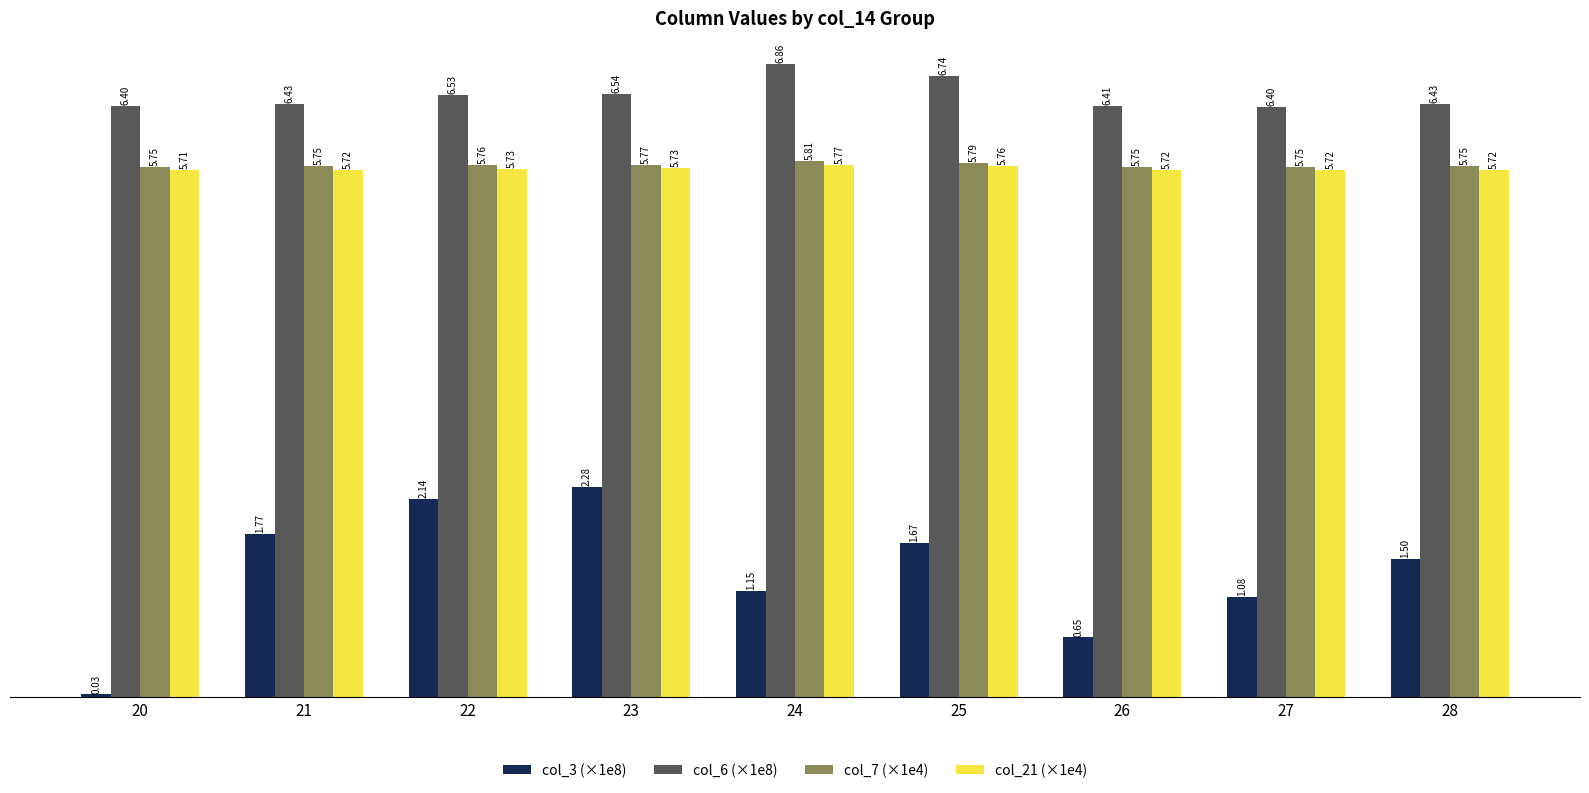

What is the sum of the col_7 (×1e4) values at 26 and 22?

11.5